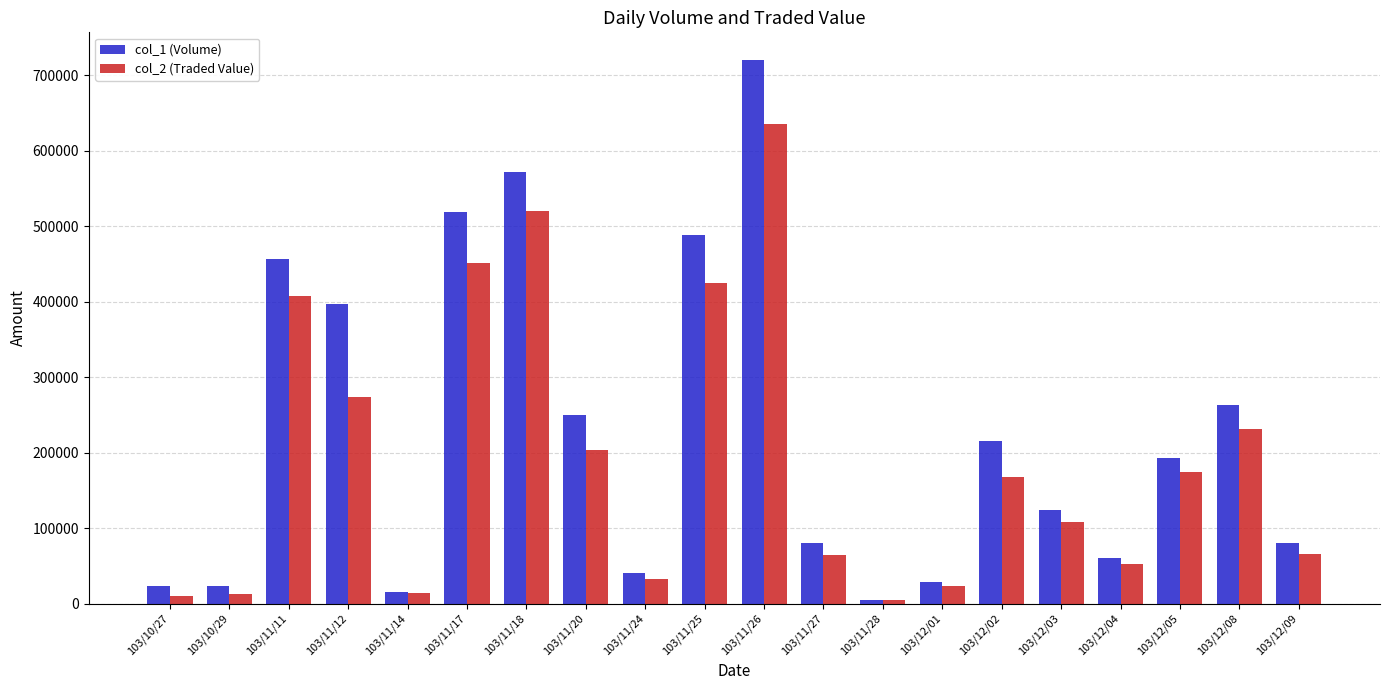

What is the spread (max minus min) of values at 103/11/17?

67170